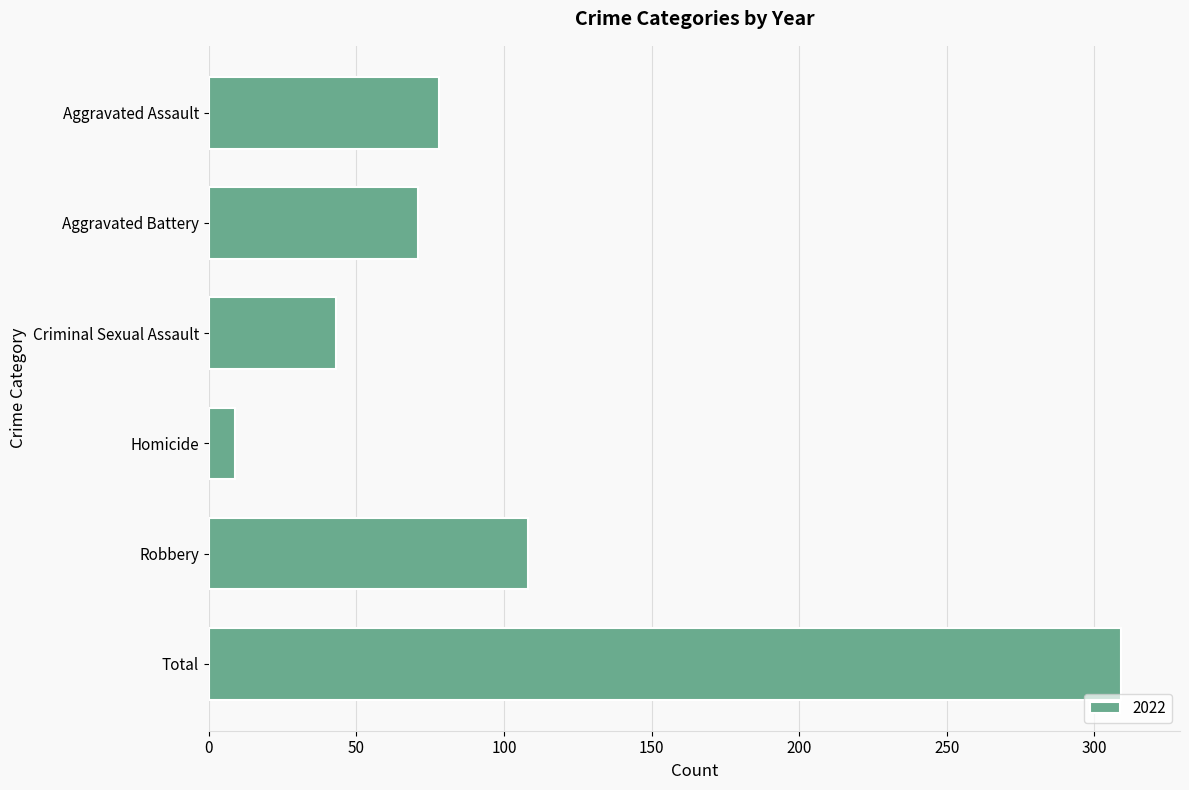

What is the label of the 6th bar from the bottom?

Aggravated Assault